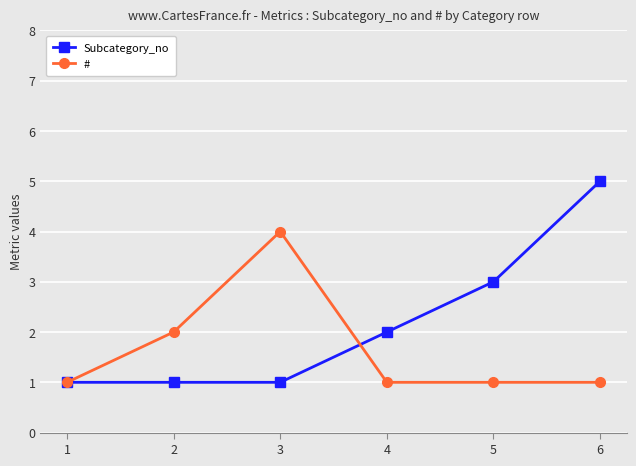

What is the sum of the # values at 1 and 2?

3